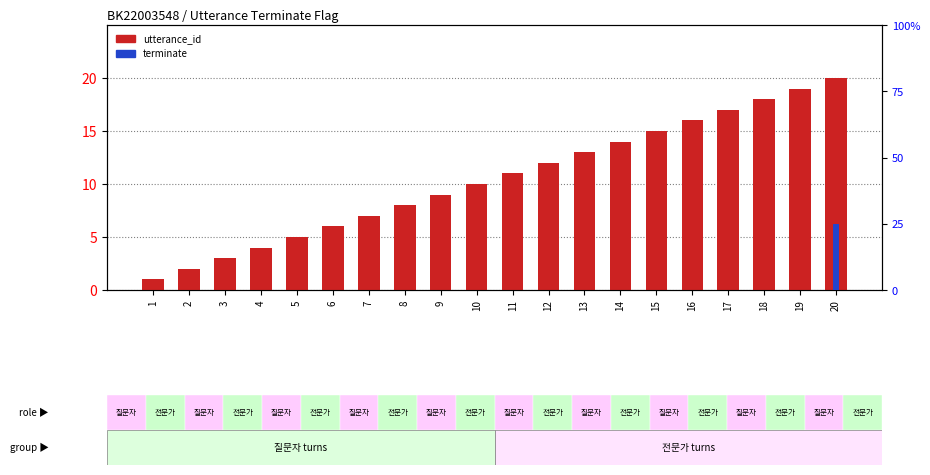

The value of terminate at 10 is -1. True or false?

False